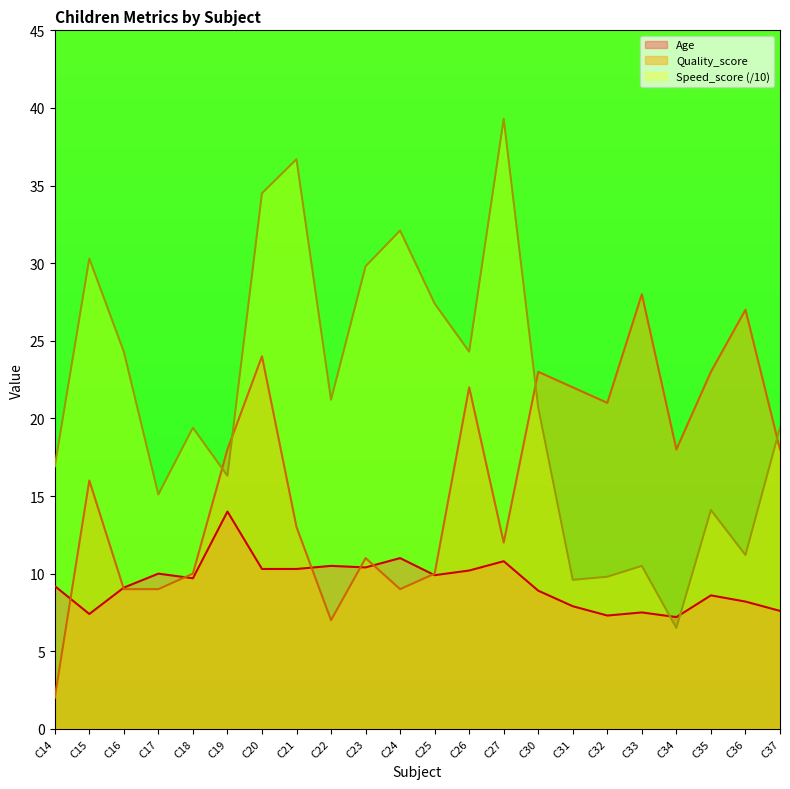

True or false: Quality_score and Age cross at least once.

True